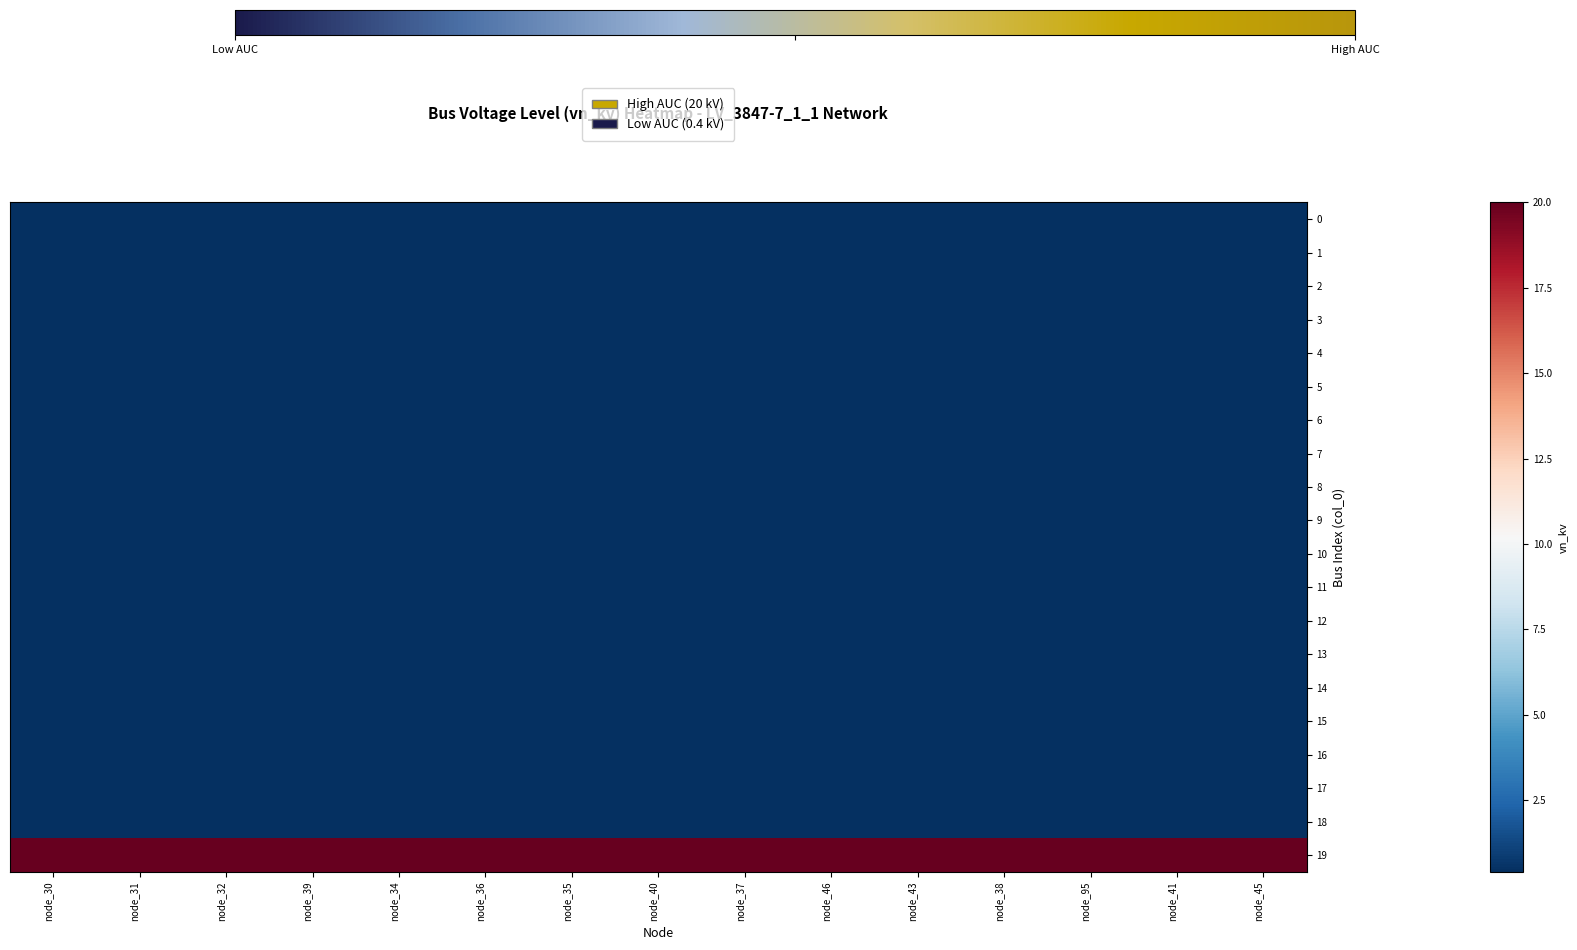

At which category is the sum across all series the highest?

node_30